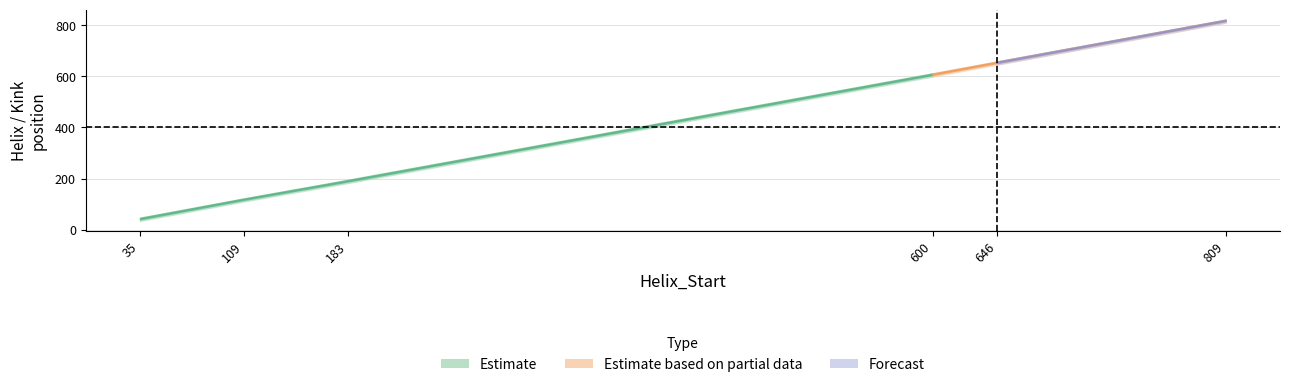

What is the sum of all Kink_End values?

2453